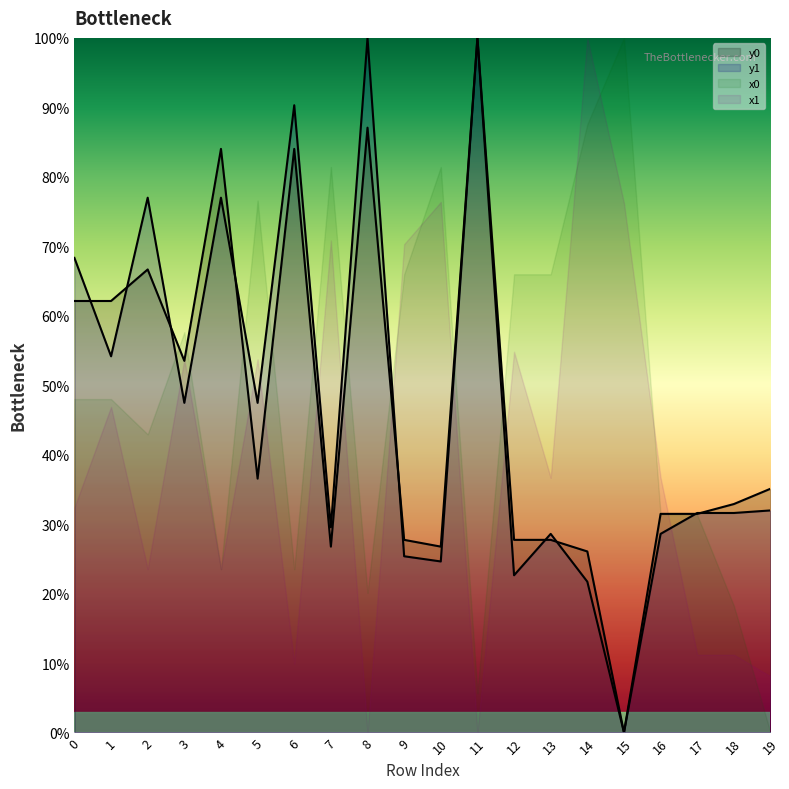

Rank the series at 2 from highest to lowest value.

y1, y0, x0, x1